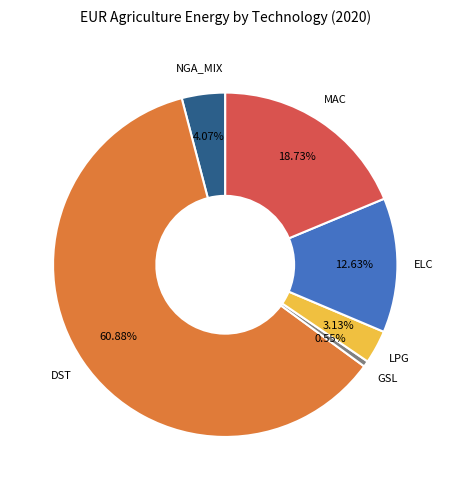

Is there a majority slice in this chart?

Yes